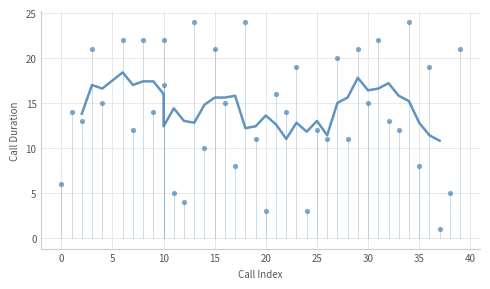

What is the range of X values (max minus min)?

39